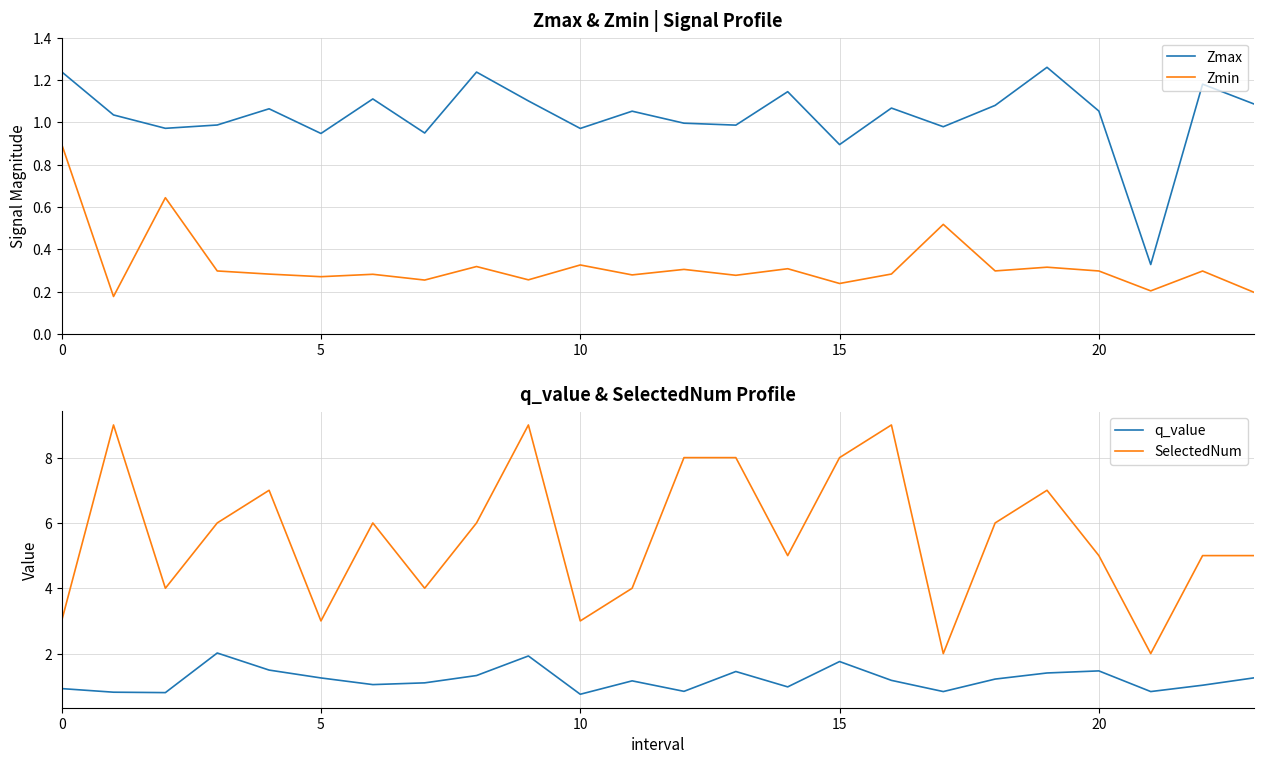

Does the chart have visible grid lines?

Yes